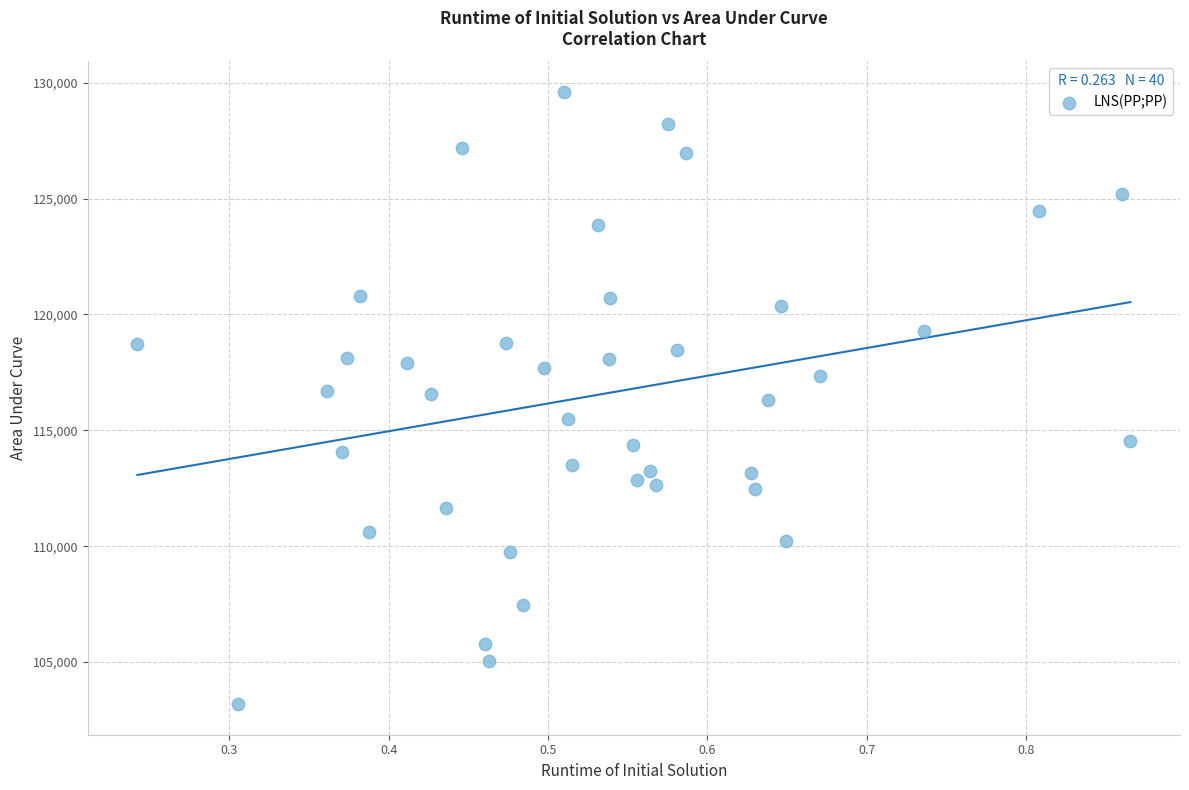

What is the range of Y values (max minus min)?

26410